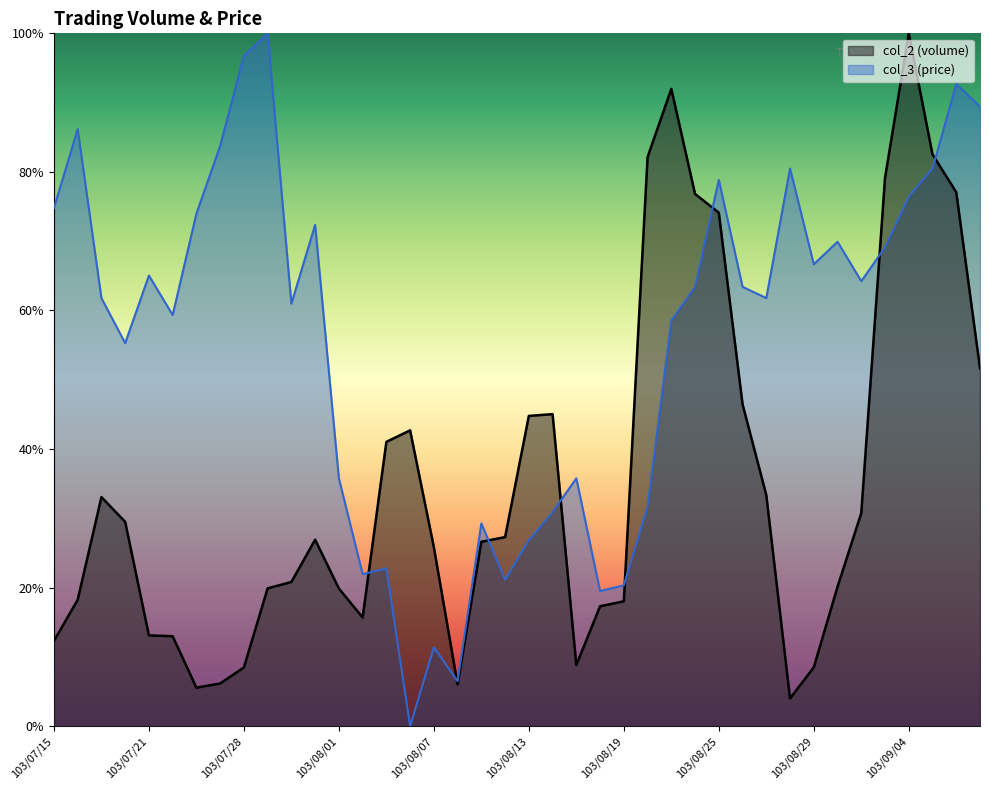

Which category has the lowest value across all series?

103/08/06